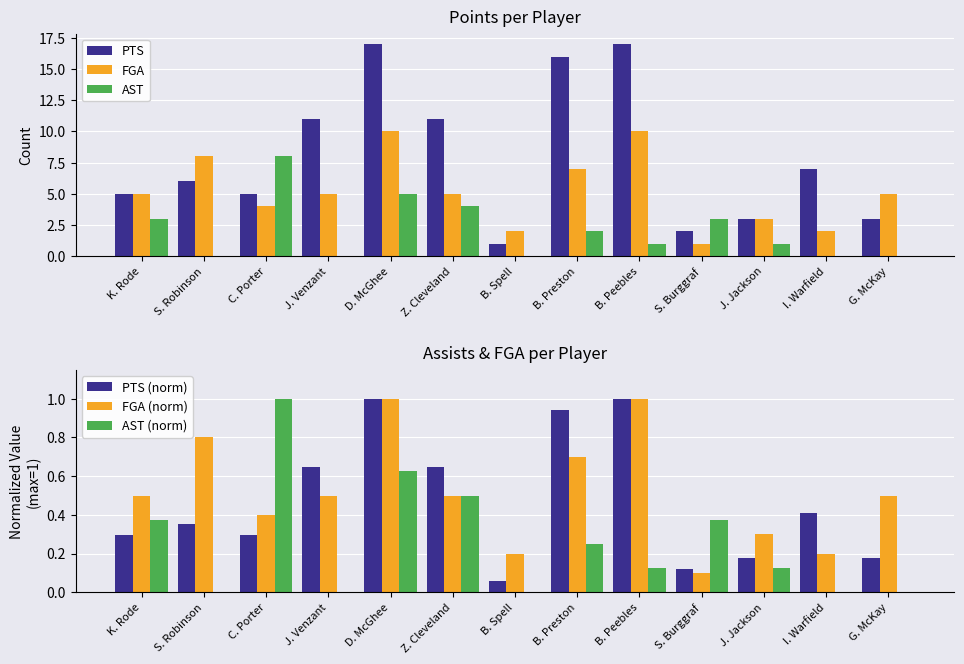

Between K. Rode and B. Spell, which series saw the biggest shift?

PTS